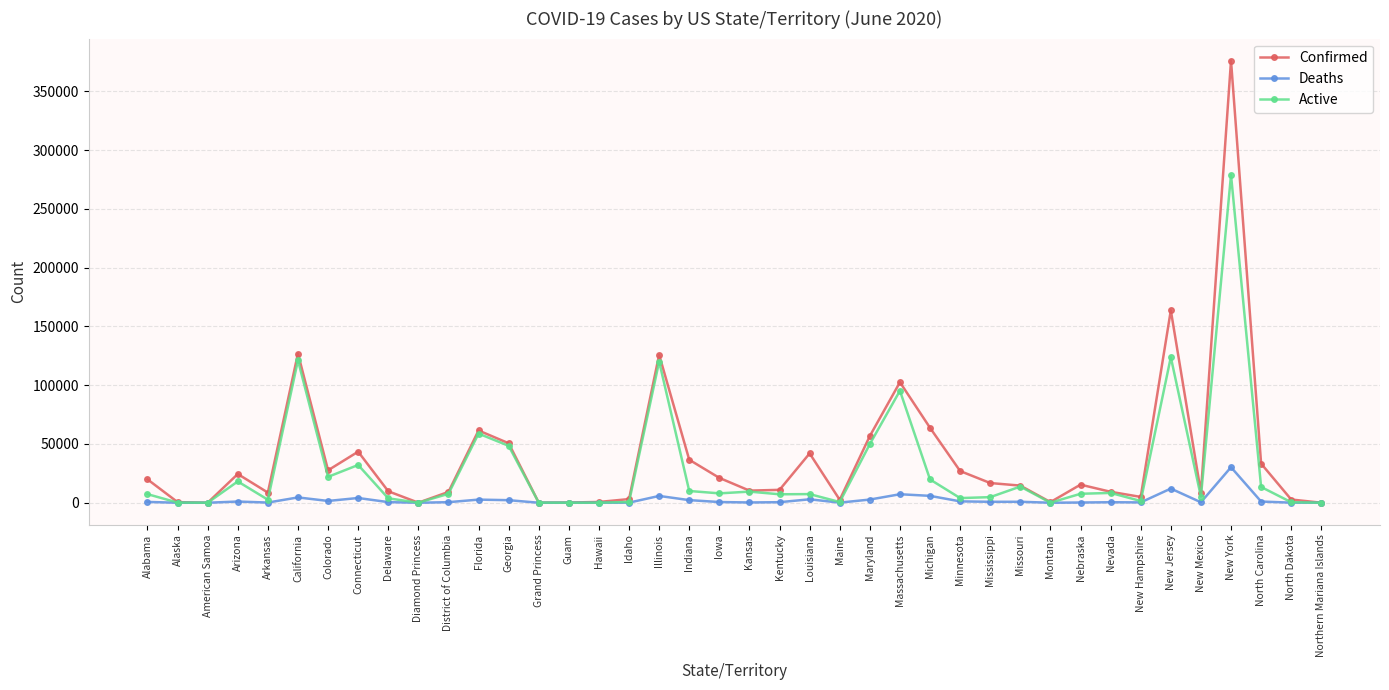

How many values in the Confirmed series are below 15406?

20